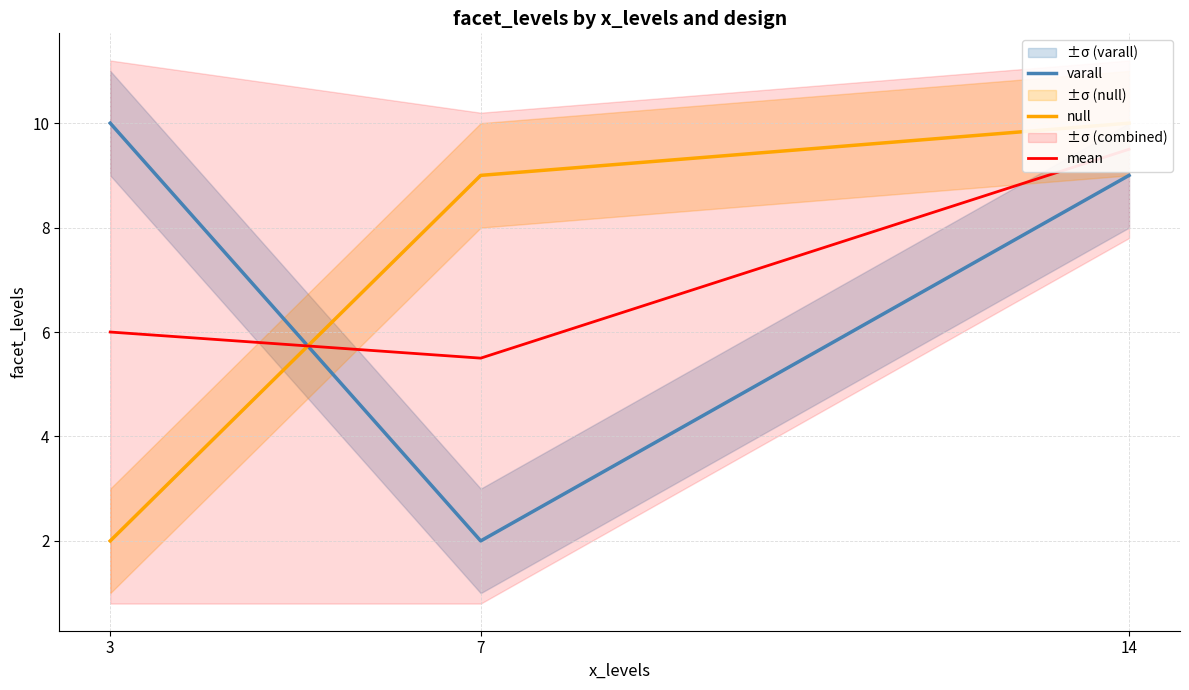

Is the value of mean at 14 greater than the value of varall at 3?

No